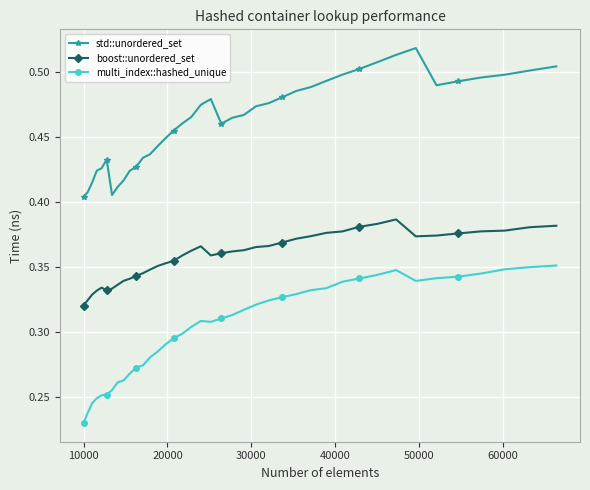

List the series in order of their peak value, lowest first.

multi_index::hashed_unique, boost::unordered_set, std::unordered_set